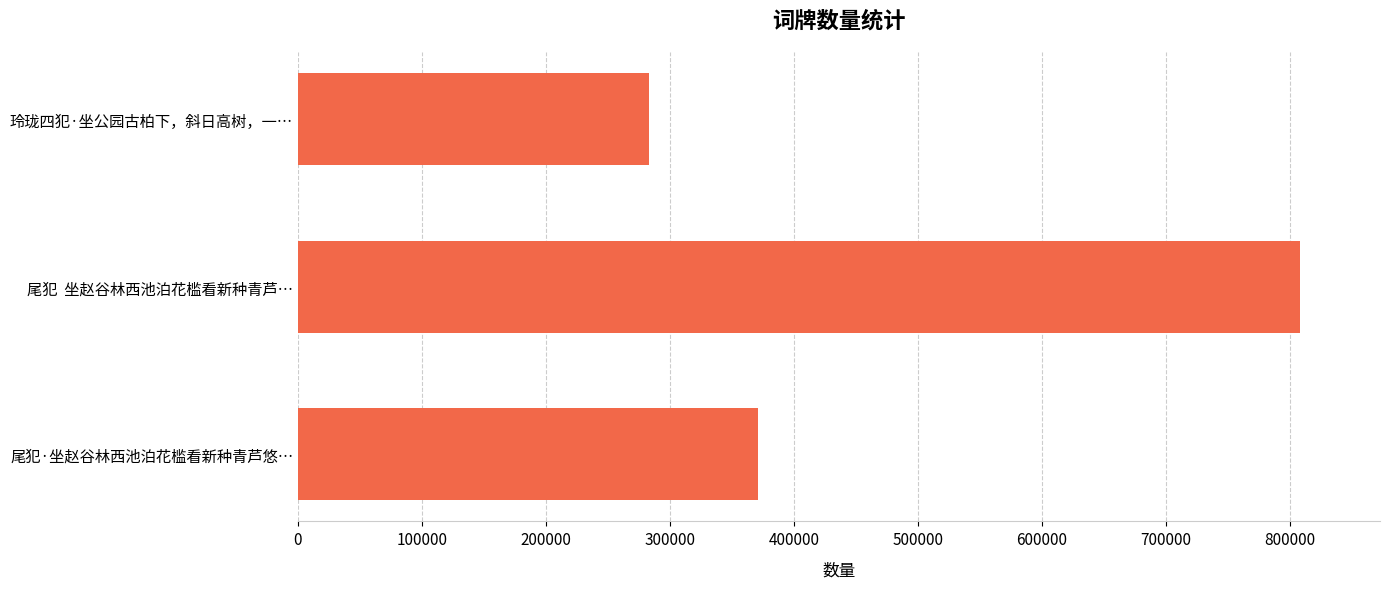

At which label is the value closest to 545538?

尾犯·坐赵谷林西池泊花槛看新种青芦悠…